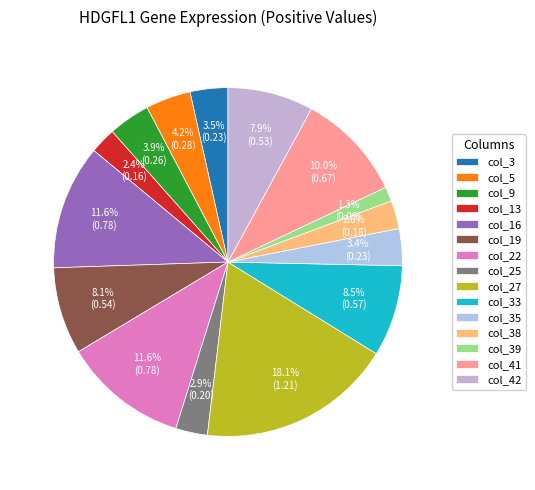

Is it true that col_22 is 12% of the pie?

True